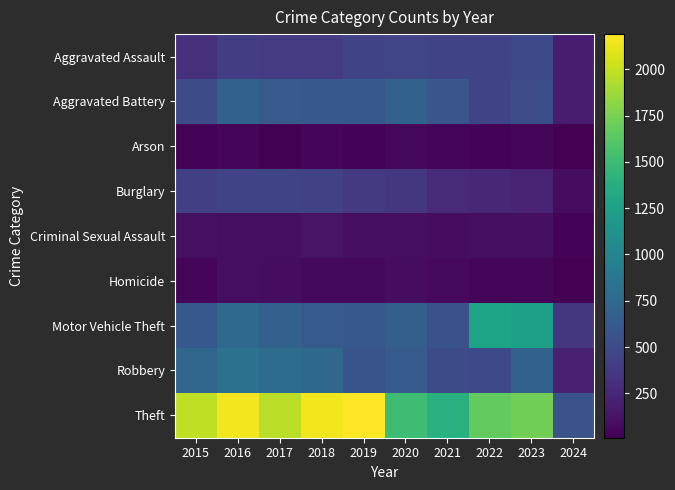

At how many categories does at least one series exceed 1497?

8